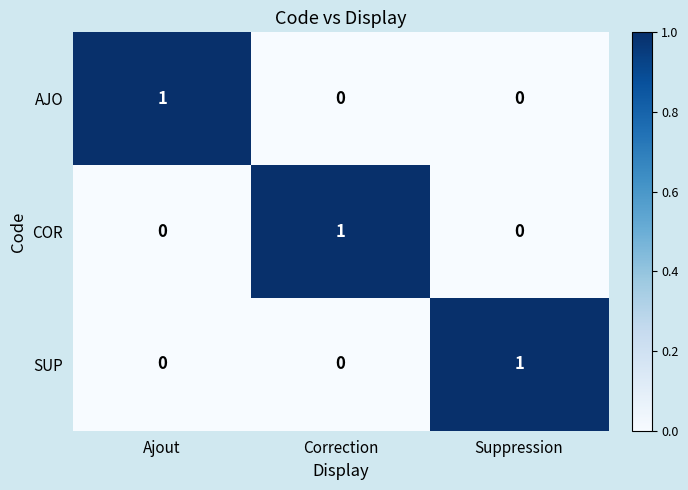

At how many categories does at least one series exceed 0?

3